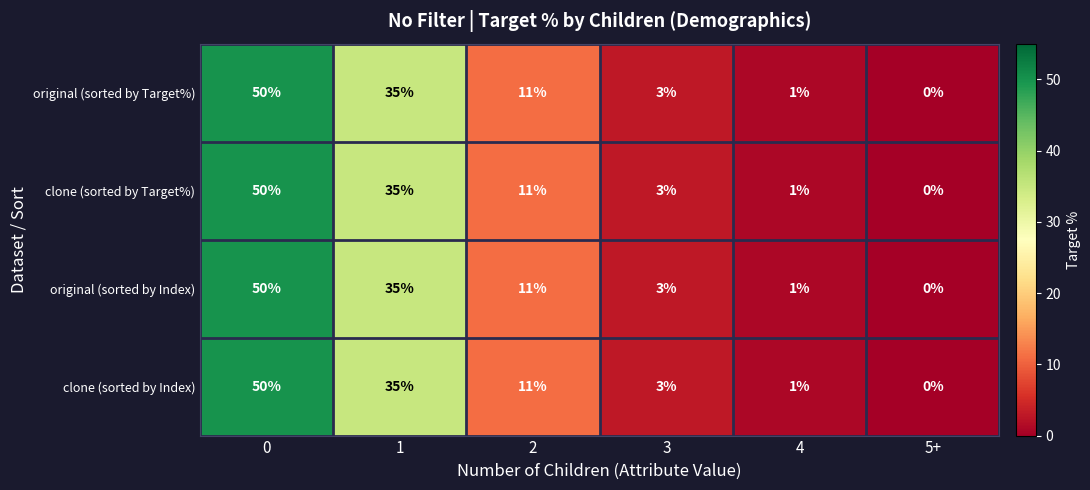

True or false: original (sorted by Target%) has a value of 1 at 4.

True